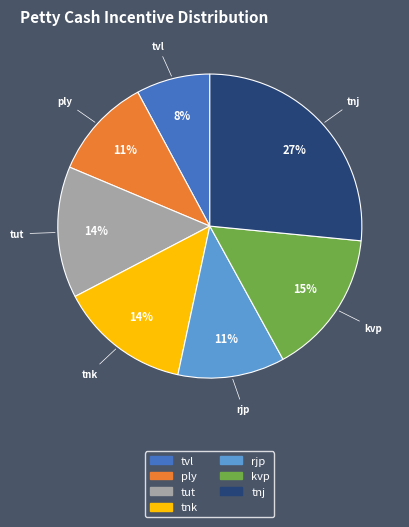

Which has a higher value, tnk or rjp?

tnk